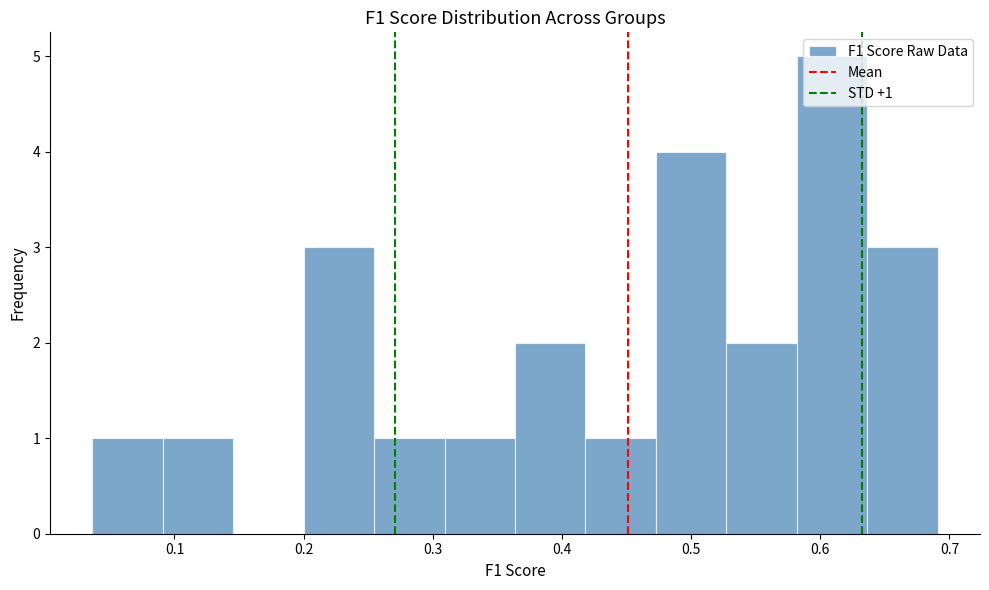

Which range on the x-axis has the tallest bar?

0.58 to 0.64